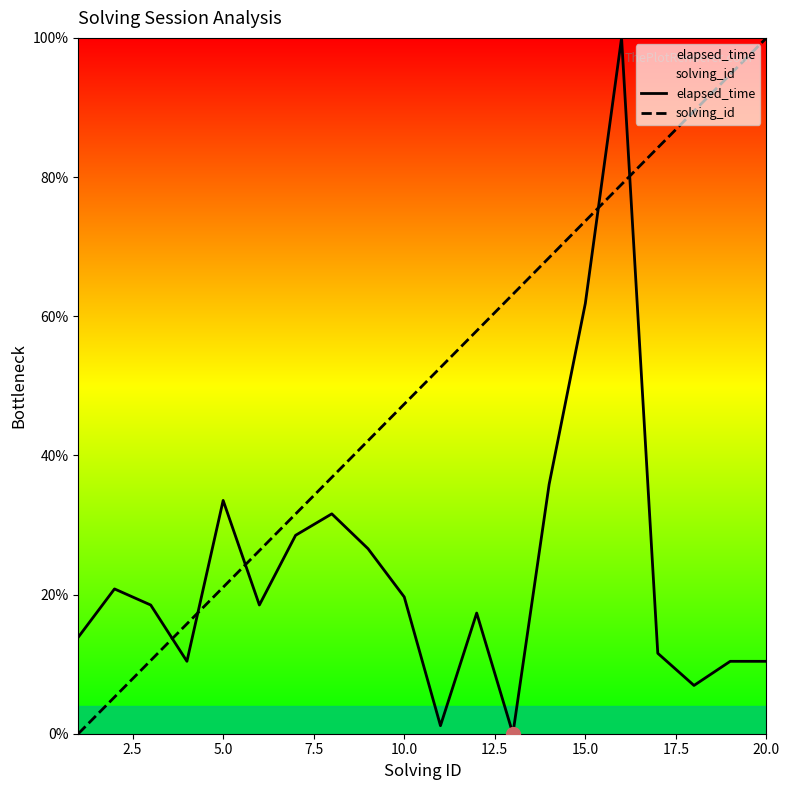

True or false: elapsed_time and solving_id intersect in this chart.

True